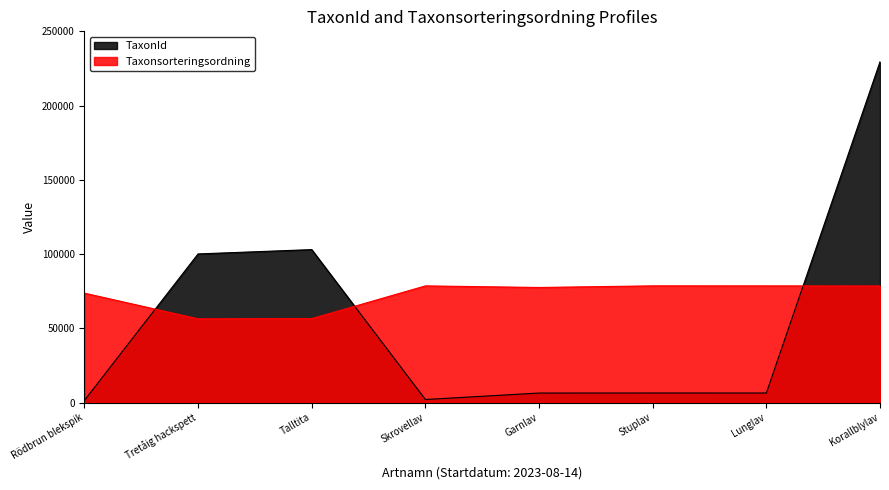

What is the total value across all series at Talltita?

159564